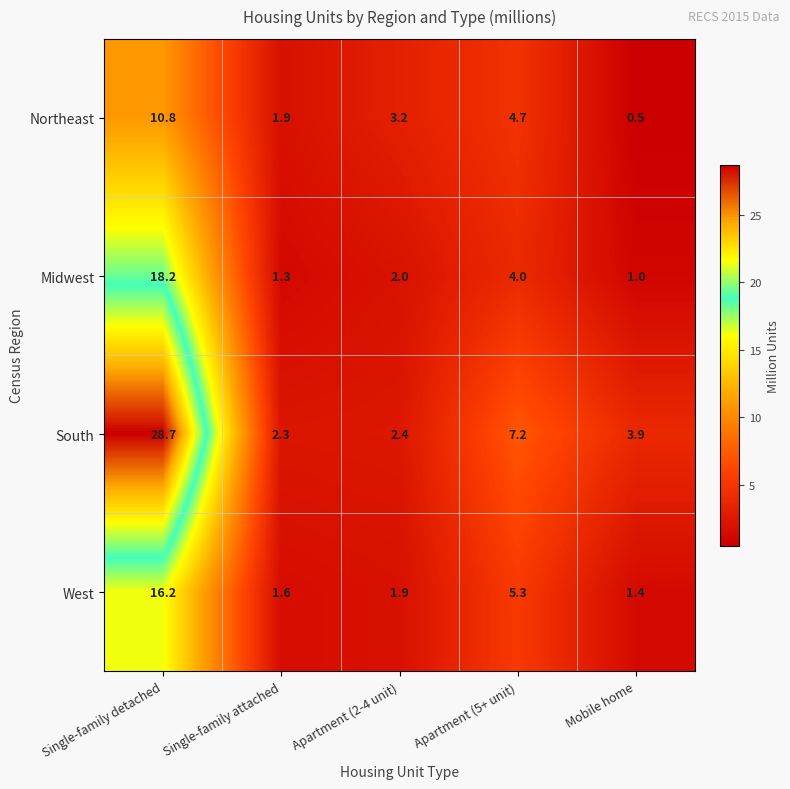

Which series has the largest range (max minus min)?

South